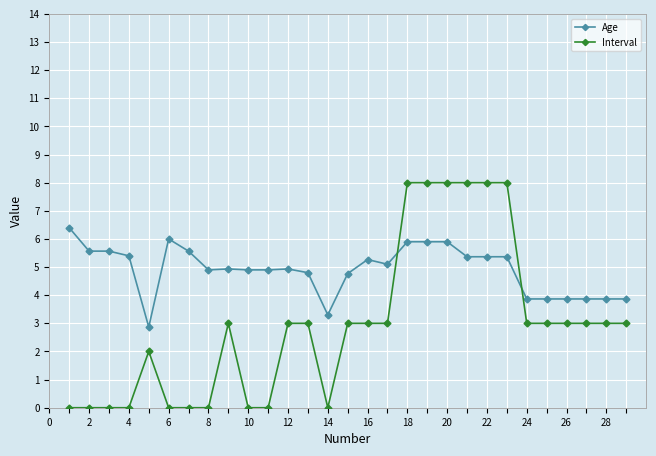

True or false: Interval has more than 0 points higher than both neighbors.

True